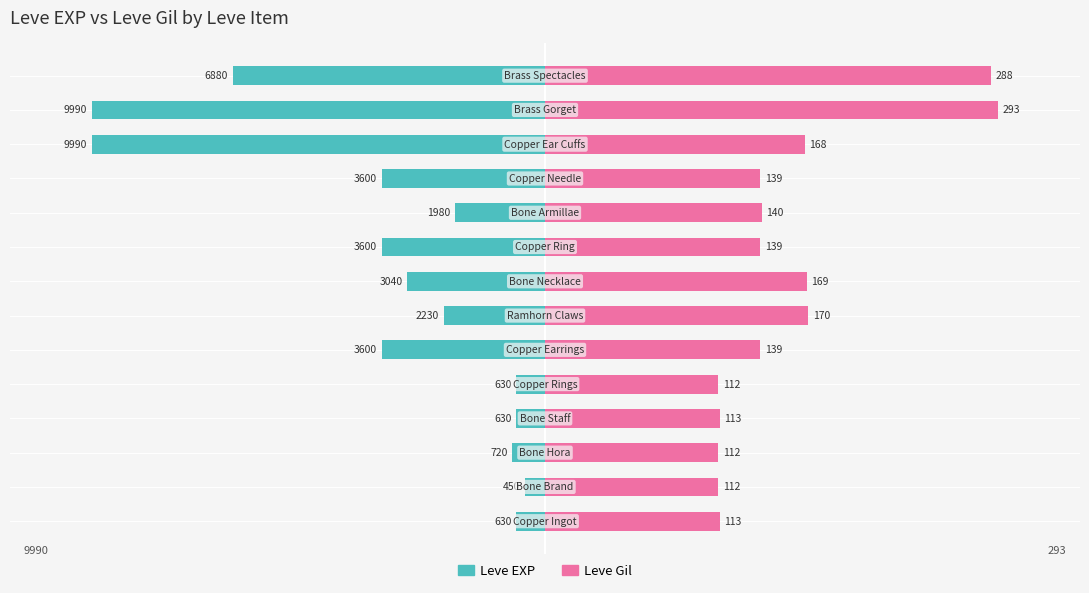

What is the difference between the highest and lowest values at 3?

4482.8